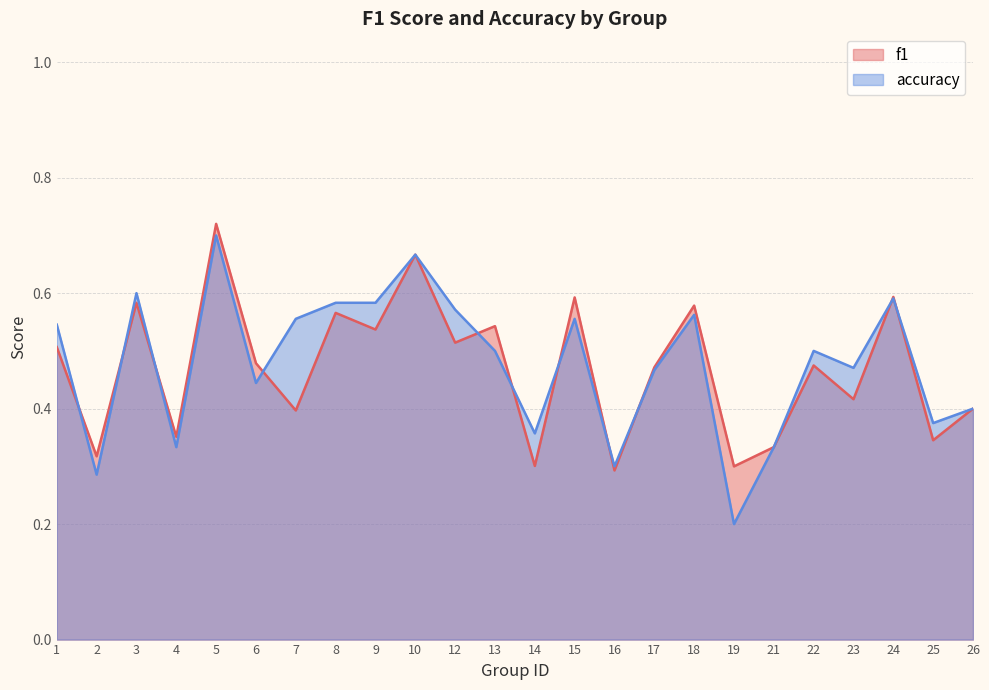

What is the difference between the maximum and minimum values in the accuracy series?

0.5